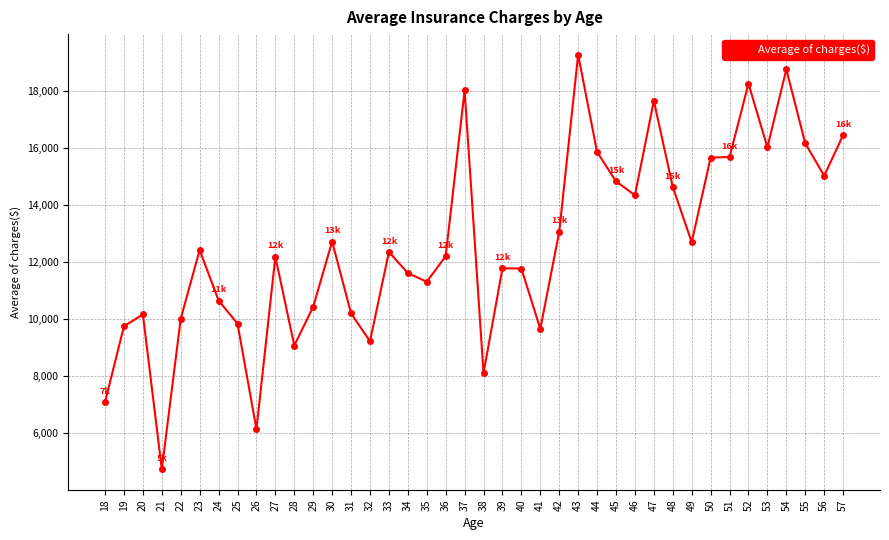

What is the sum of all values?

505762.6